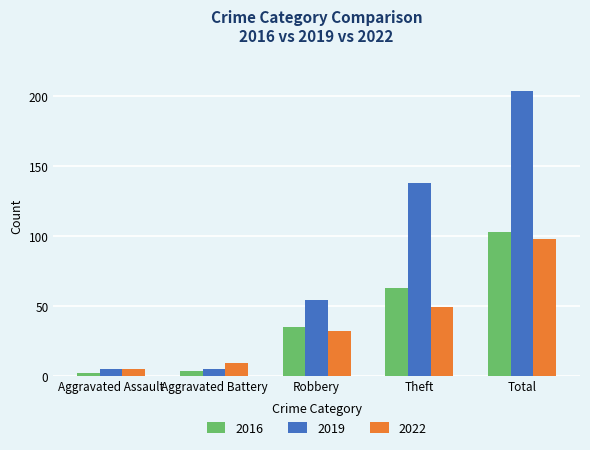

What is the difference between the maximum and minimum values in the 2016 series?

101